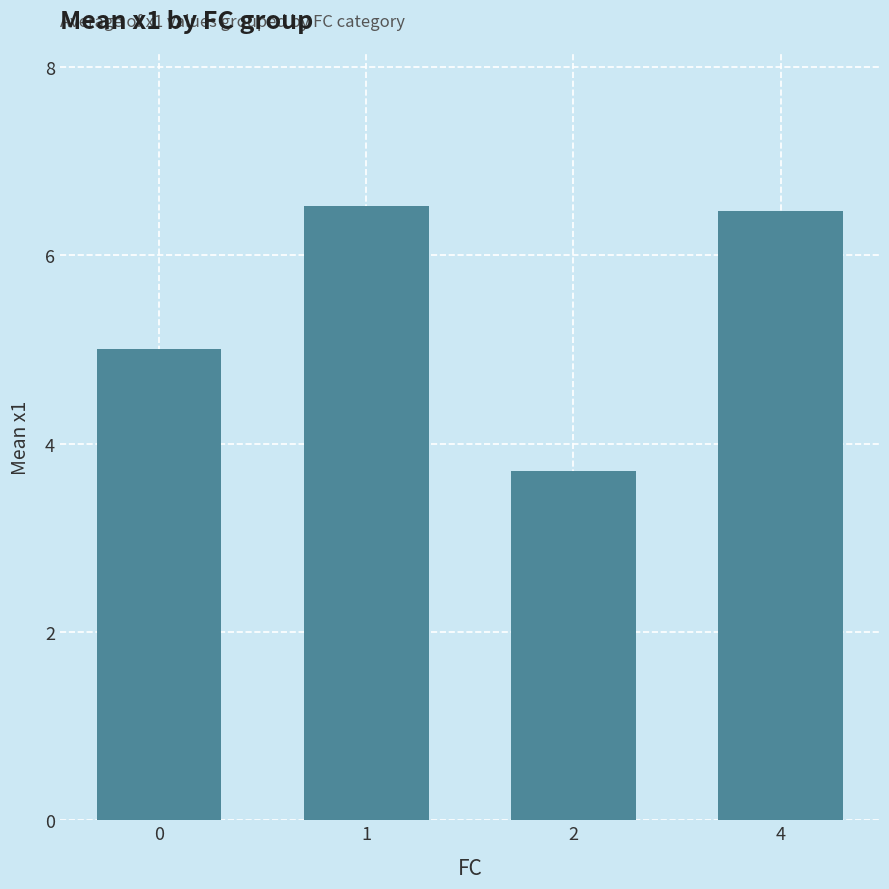

What is the minimum value shown in the chart?

3.7